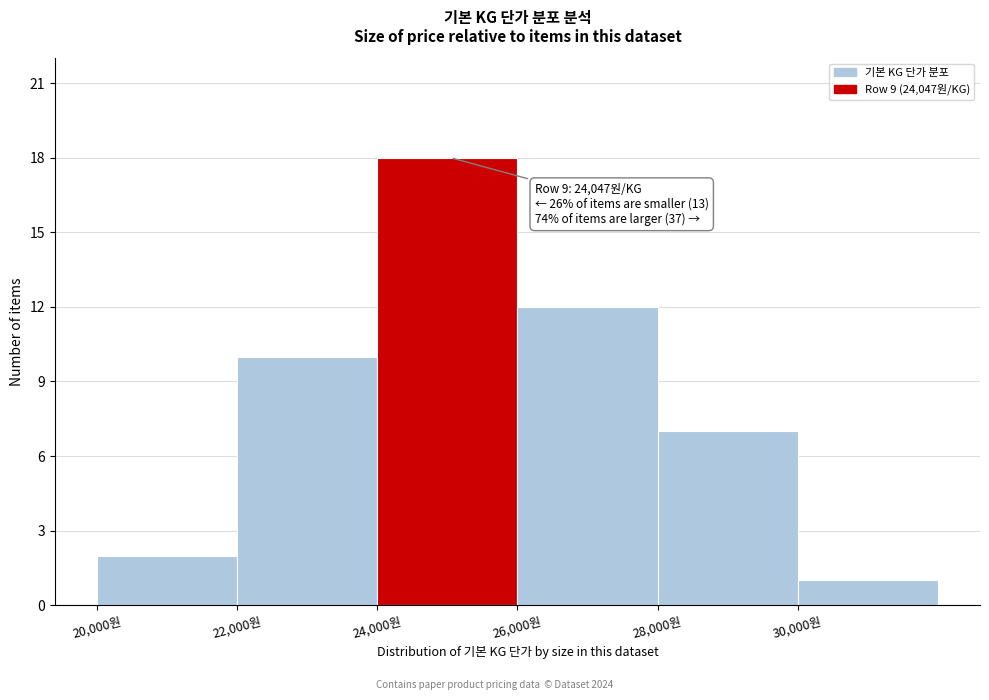

Which range on the x-axis has the tallest bar?

24000 to 26000